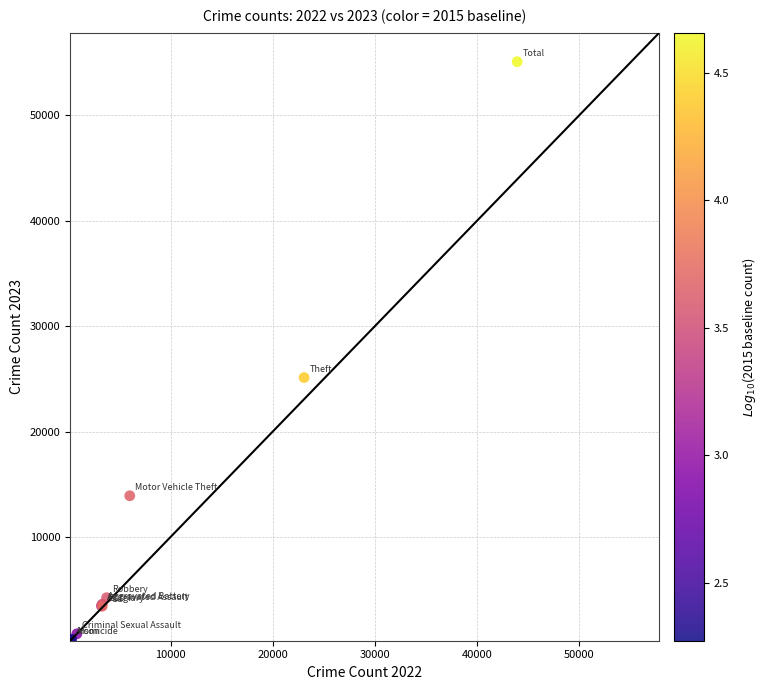

What Y value in the scatter plot is closest to 27666?

25122